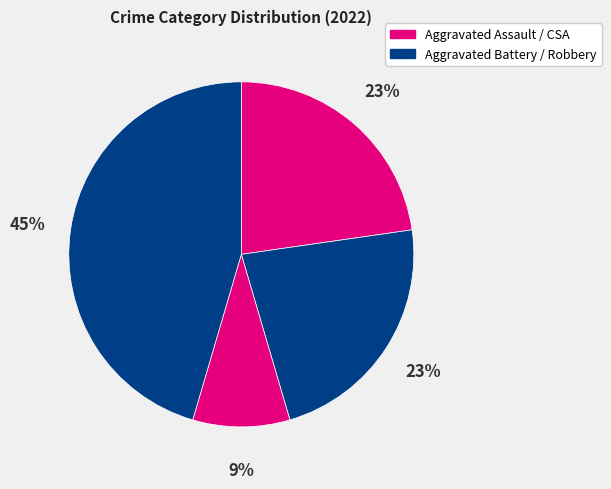

Count the number of slices in the pie.

4